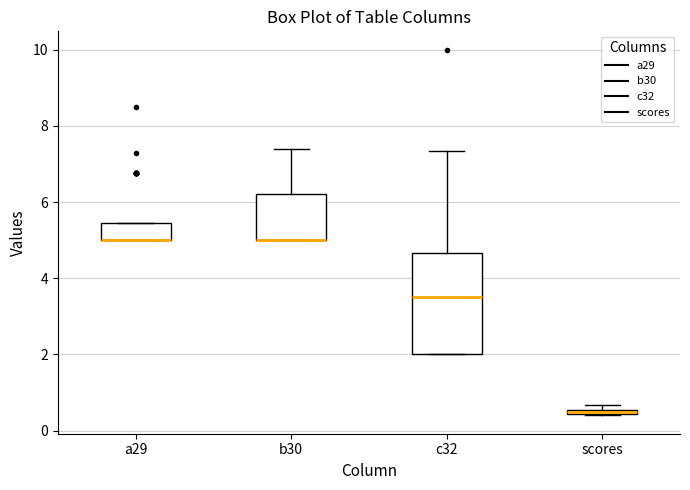

Where does the median line of the box for c32 sit on the y-axis? The values are not printed on the chart, so give them approximately, as read against the axis.

3.6